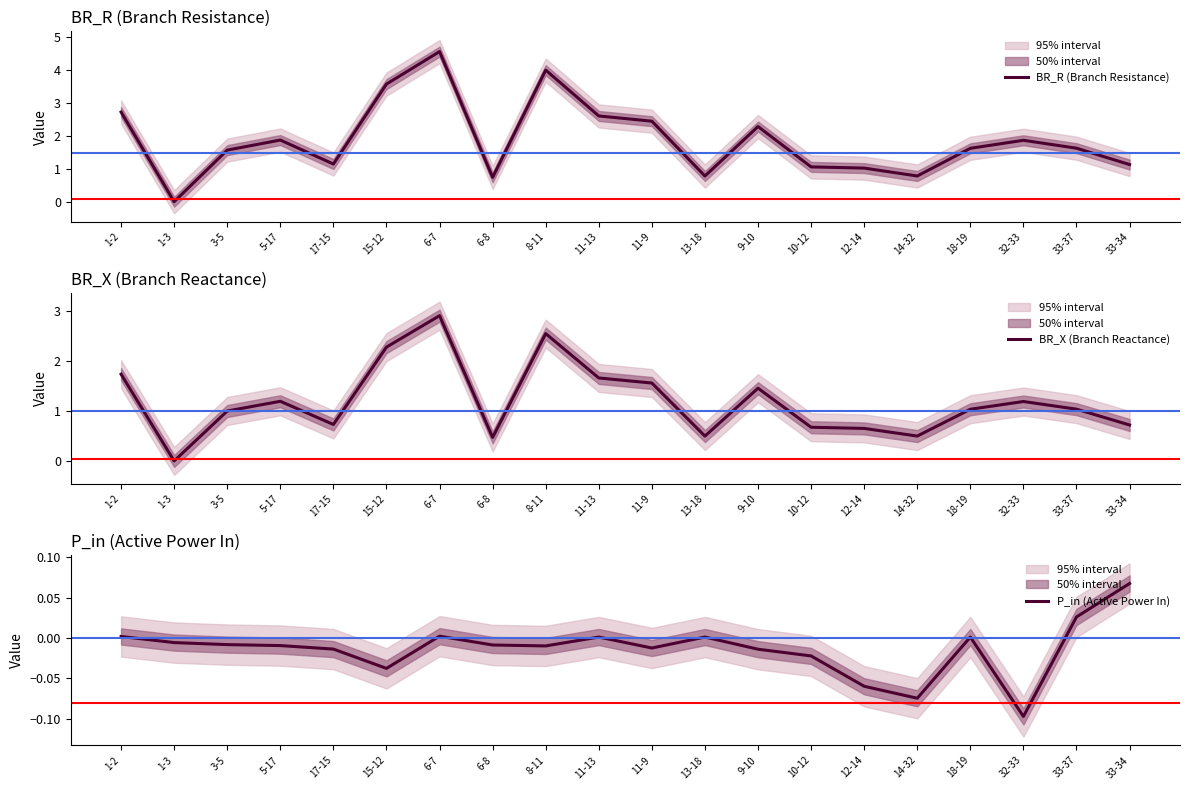

Which series has the largest total across all categories?

BR_R (Branch Resistance)